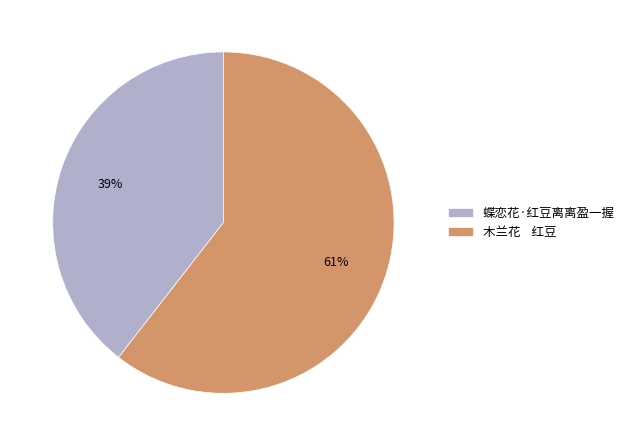

What percentage is the 木兰花 红豆 slice, to the nearest percent?

61%